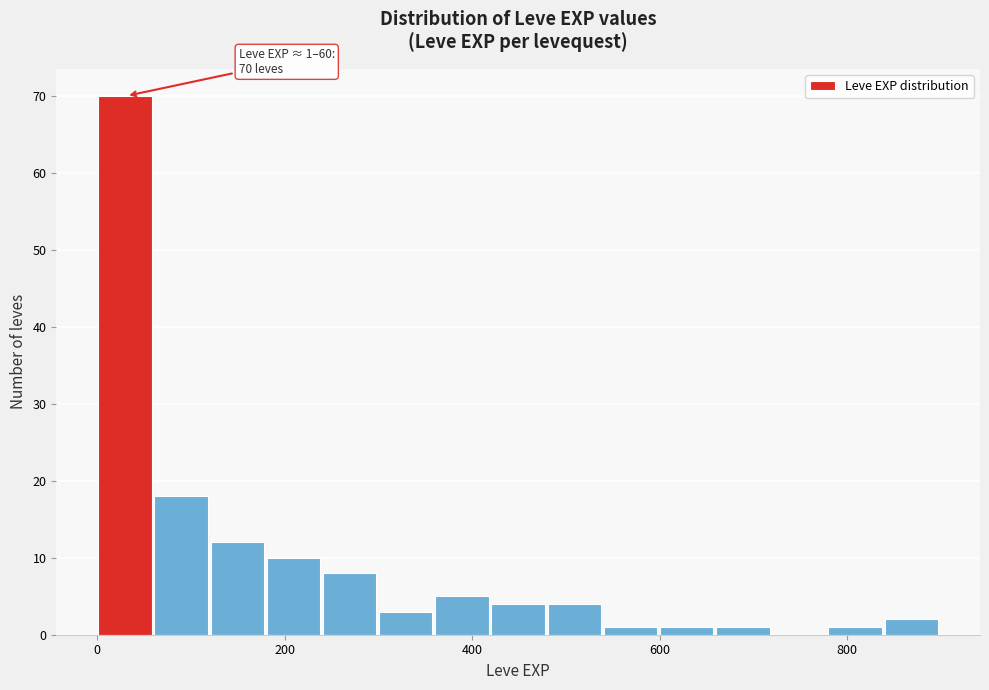

Read against the x-axis, roughly where is the centre of the tallest bar?

20